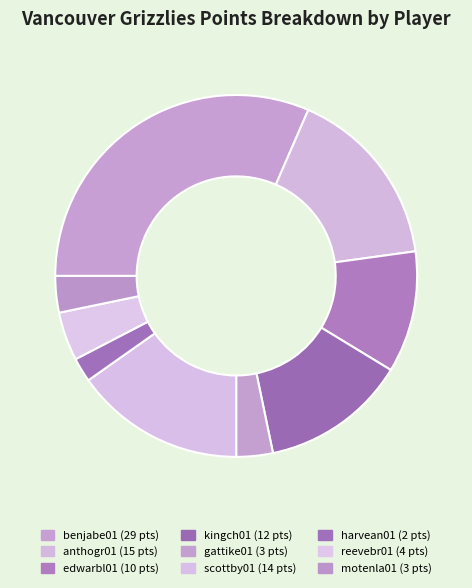

How many slices are in this pie chart?

9